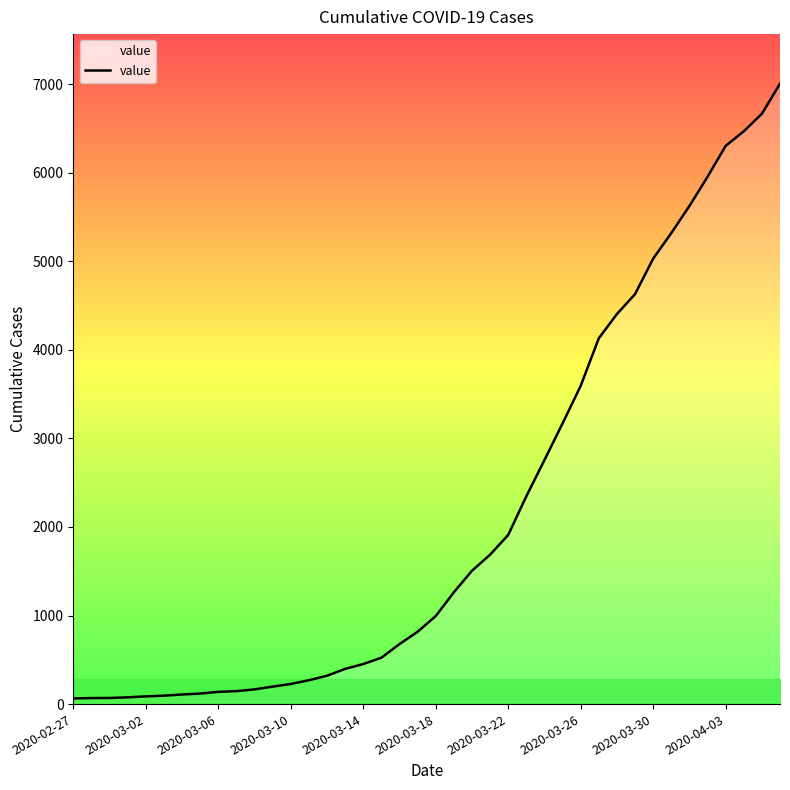

What is the greatest value displayed?

7003